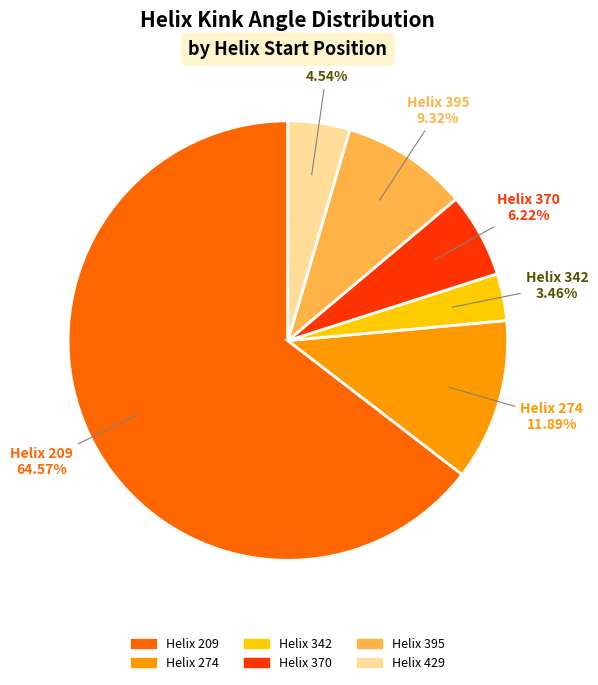

Is there a majority slice in this chart?

Yes